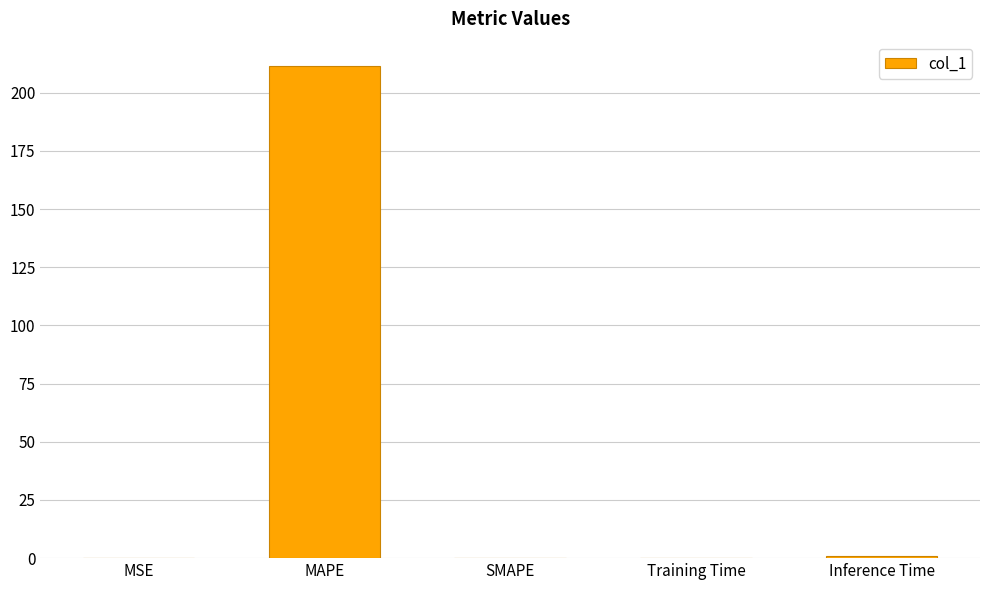

What is the sum of all values?

212.7